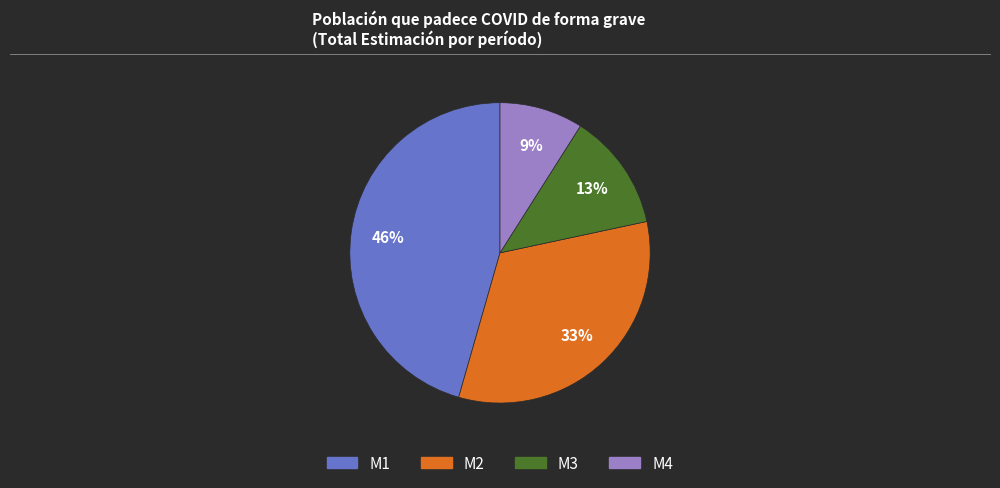

To the nearest percent, what is the average slice percentage?

25%